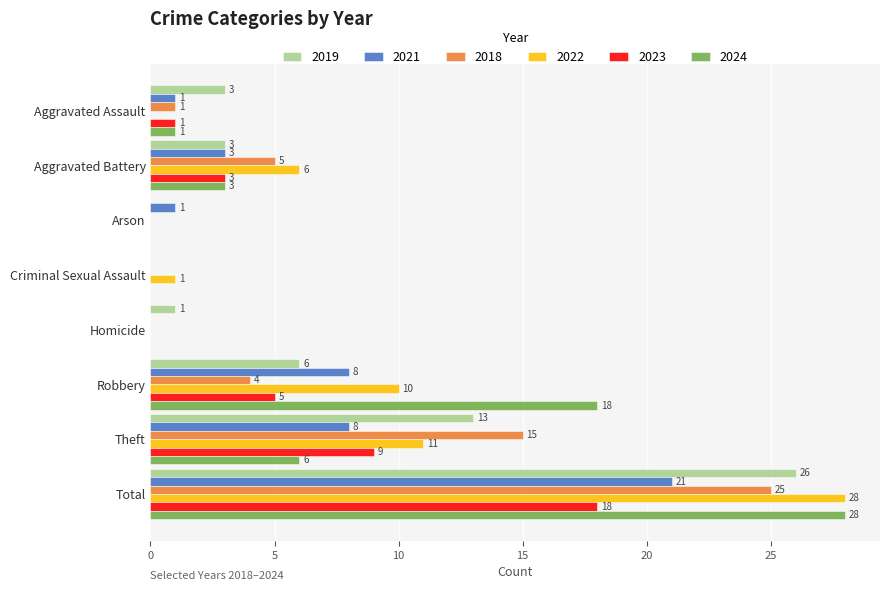

Which series changed the most between Criminal Sexual Assault and Total?

2024